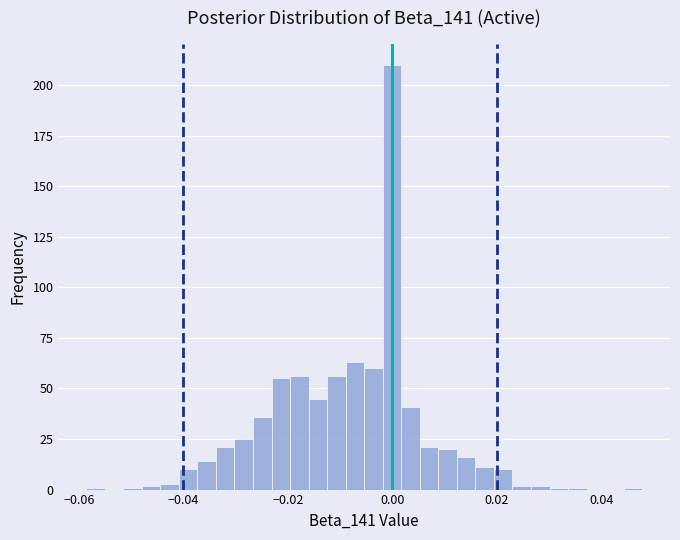

Read against the x-axis, roughly where is the centre of the tallest bar?

0.000